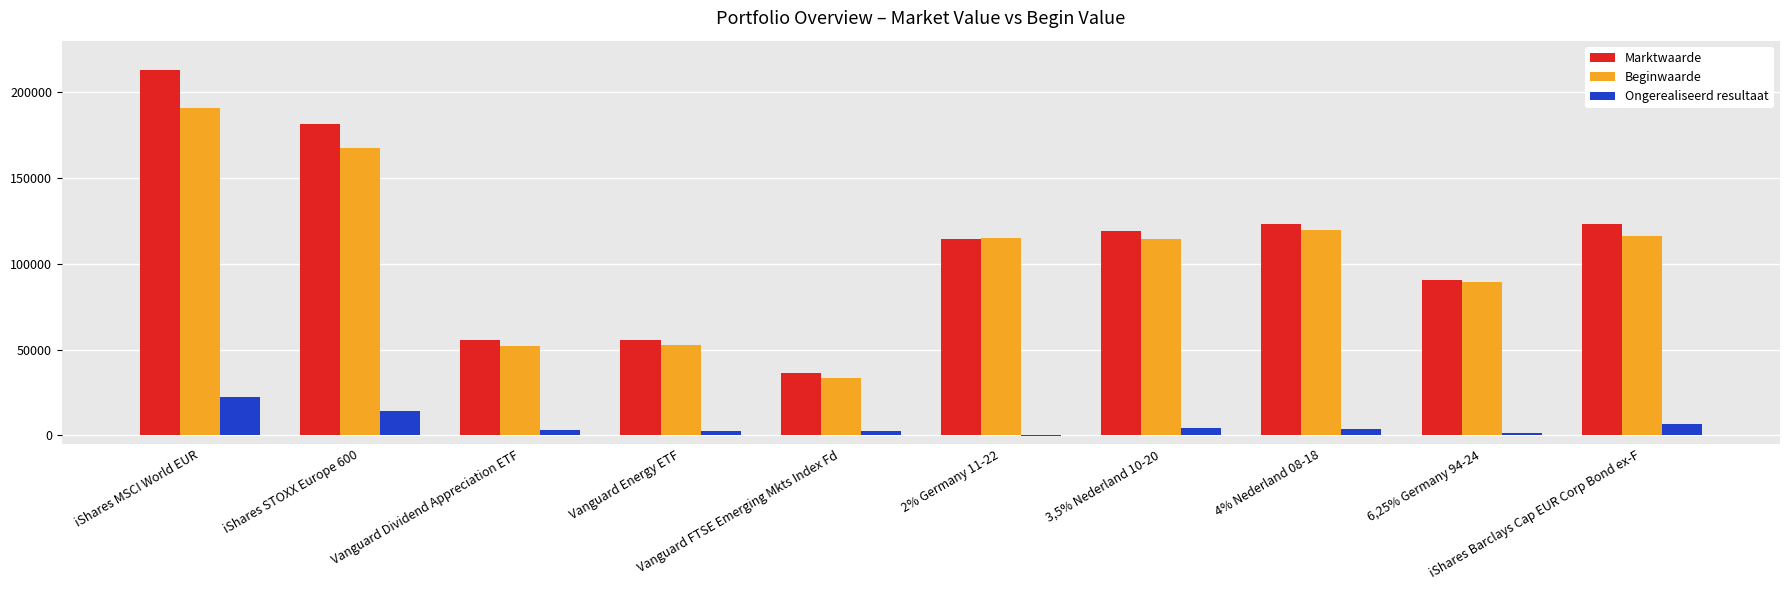

What is the maximum value shown in the chart?

212979